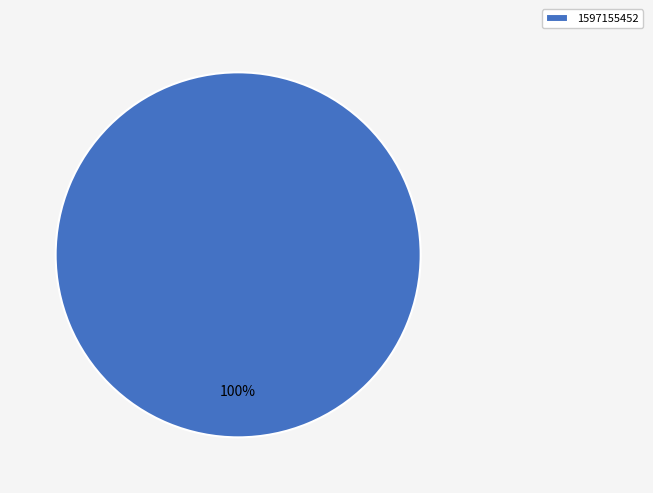

To the nearest percent, what percentage of the pie is 1597155452?

100%